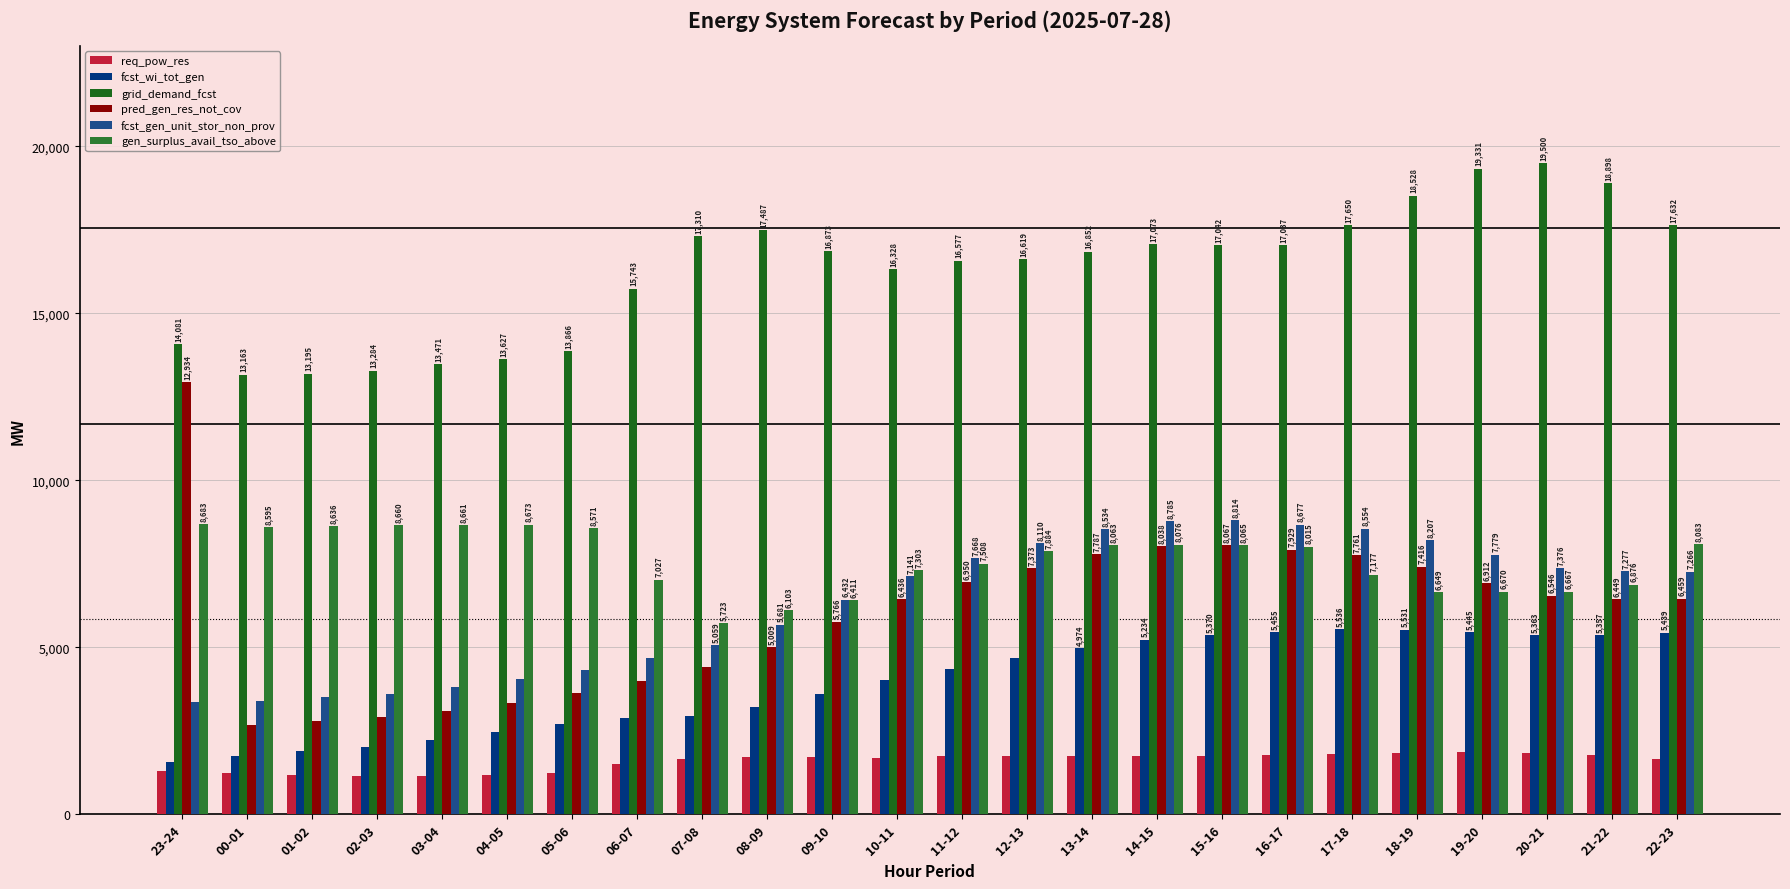

The fcst_wi_tot_gen series shows 5169 at 07-08. True or false?

False